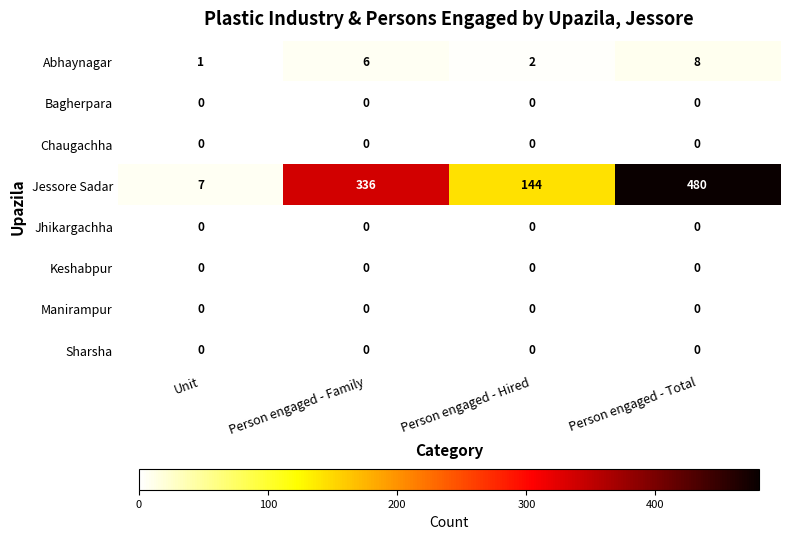

Which label corresponds to the largest value in the chart?

Person engaged - Total